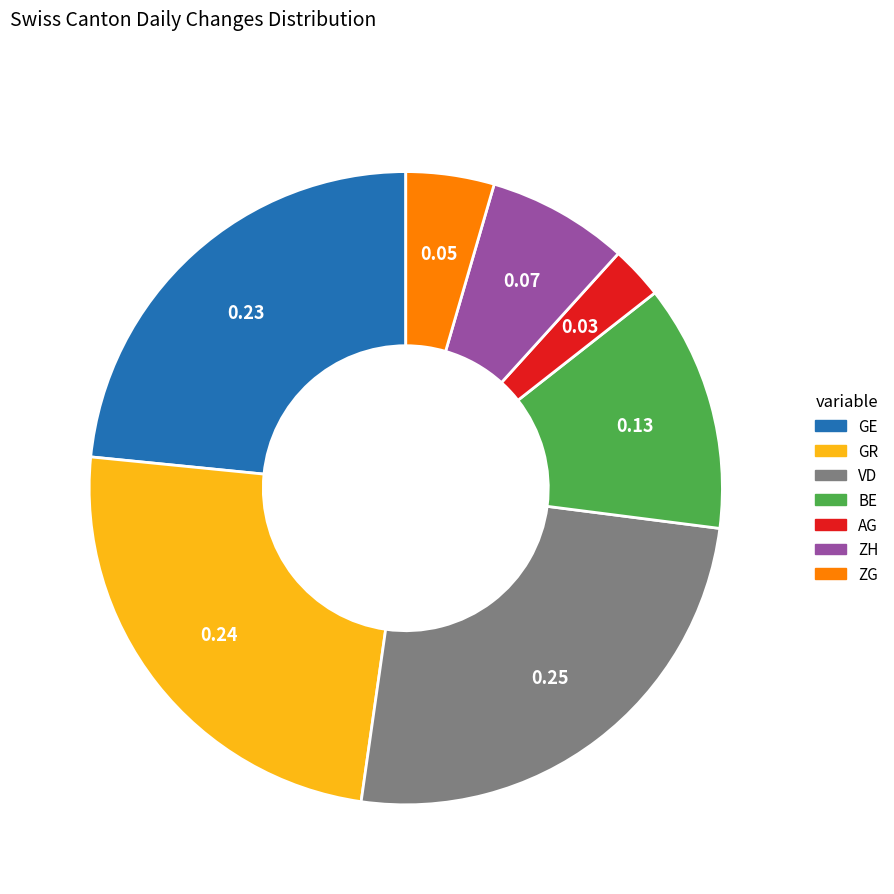

Does any single category account for the majority?

No